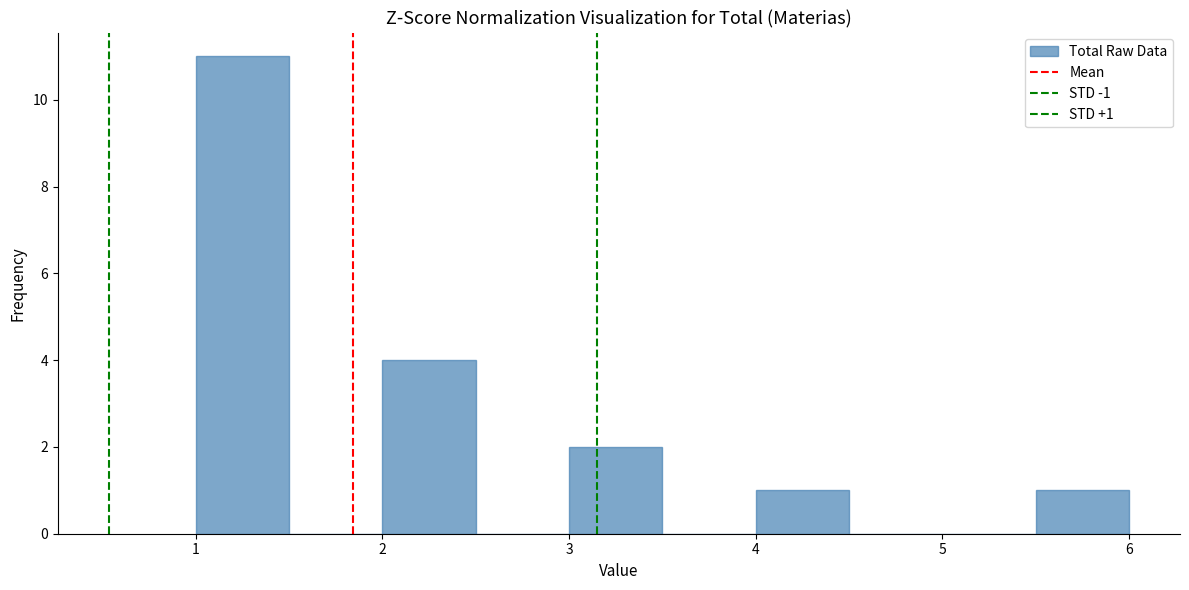

Over which range of the x-axis is the bar tallest?

1.0 to 1.5